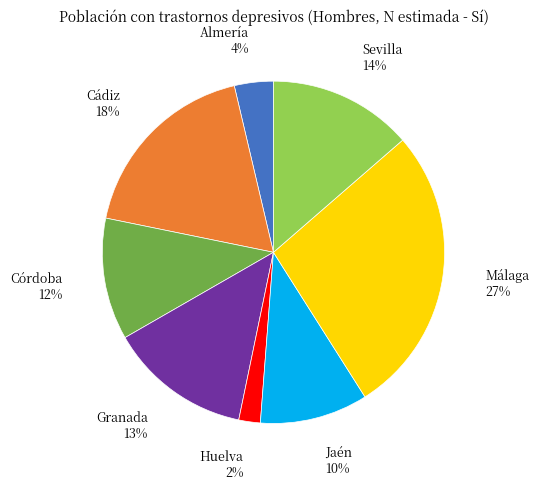

What is the largest slice in the pie chart?

Málaga